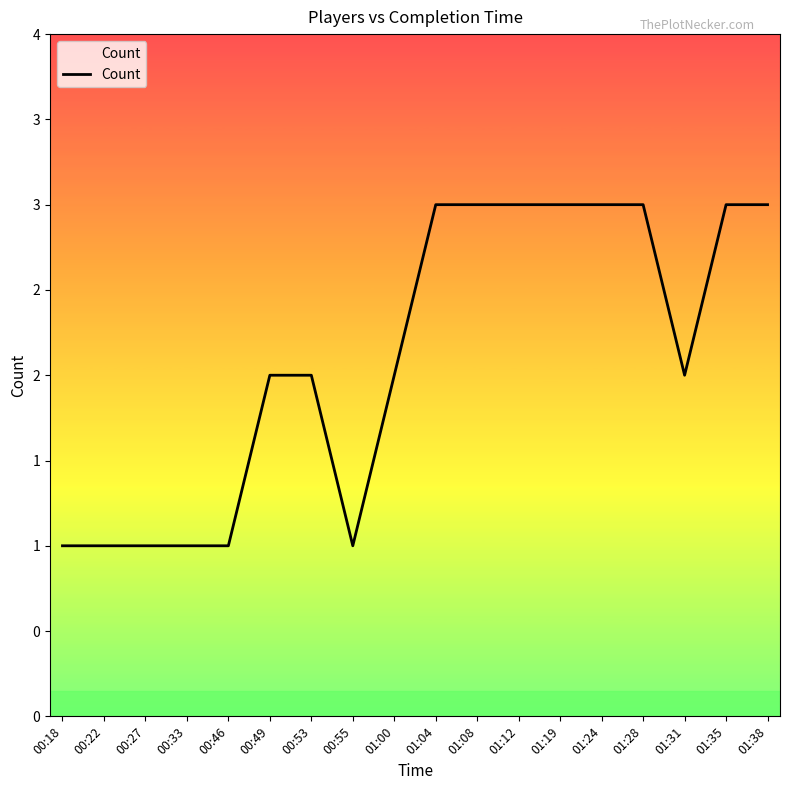

Does the chart display data point markers on the line(s)?

No